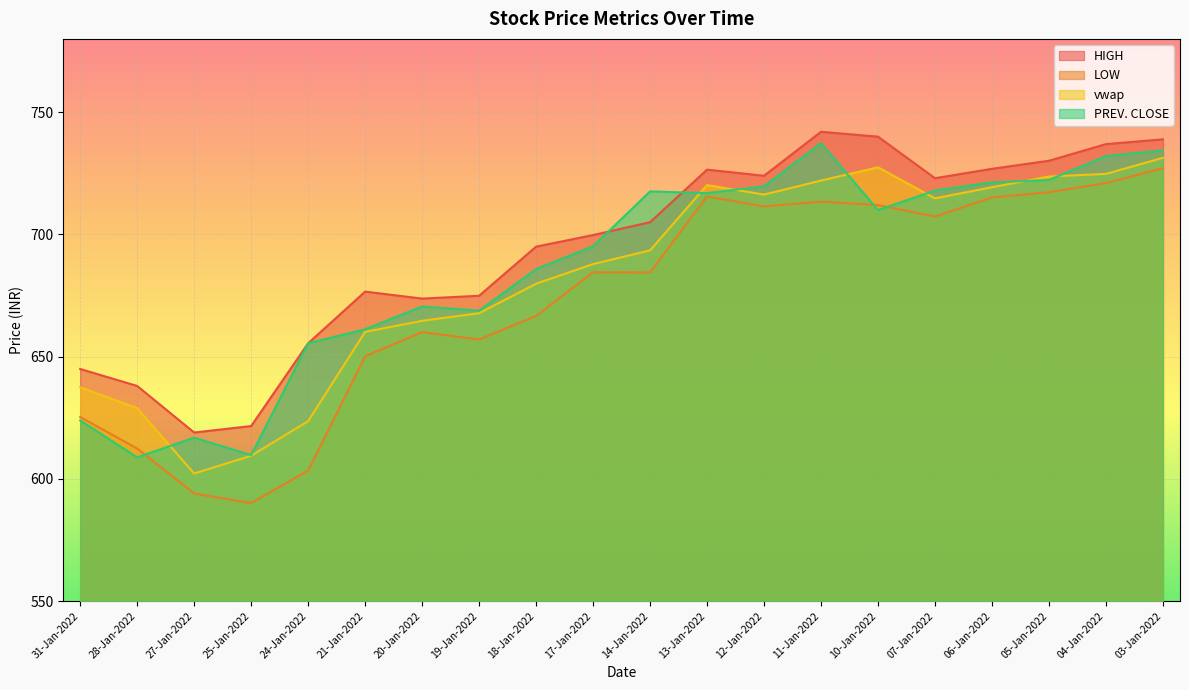

Which series has the largest total across all categories?

HIGH